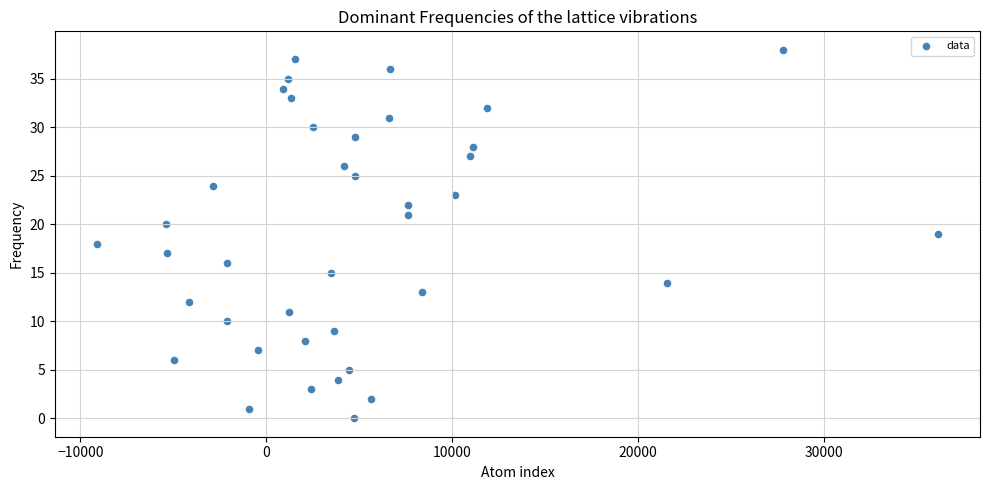

What is the range of Y values (max minus min)?

38